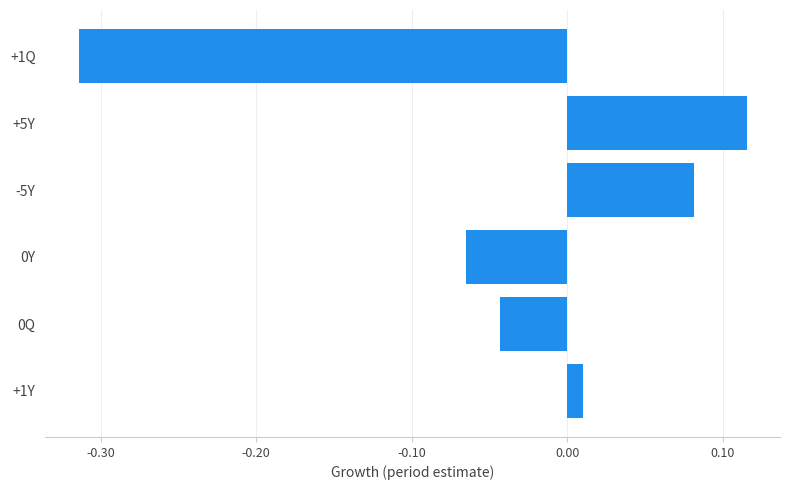

Which has a higher value, +1Q or +1Y?

+1Y